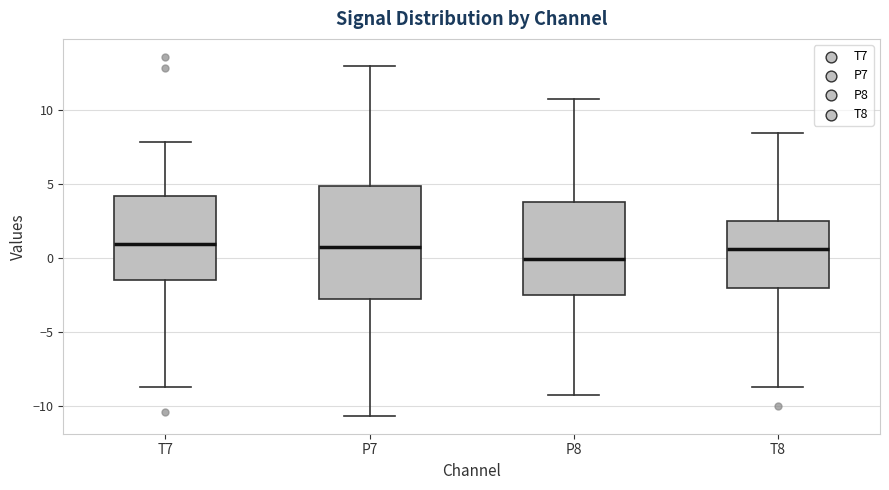

Reading left to right, read every box against the y-axis: the position of its median line, the range the box covers, and the ends of its whiskers. The values are not printed on the chart, so give them approximately, as read against the axis.

T7: median 1.0, box -1.5 to 4.0, whiskers -8.5 to 8.0
P7: median 0.5, box -2.5 to 5.0, whiskers -10.5 to 13.0
P8: median 0.0, box -2.5 to 4.0, whiskers -9.0 to 11.0
T8: median 0.5, box -2.0 to 2.5, whiskers -8.5 to 8.5